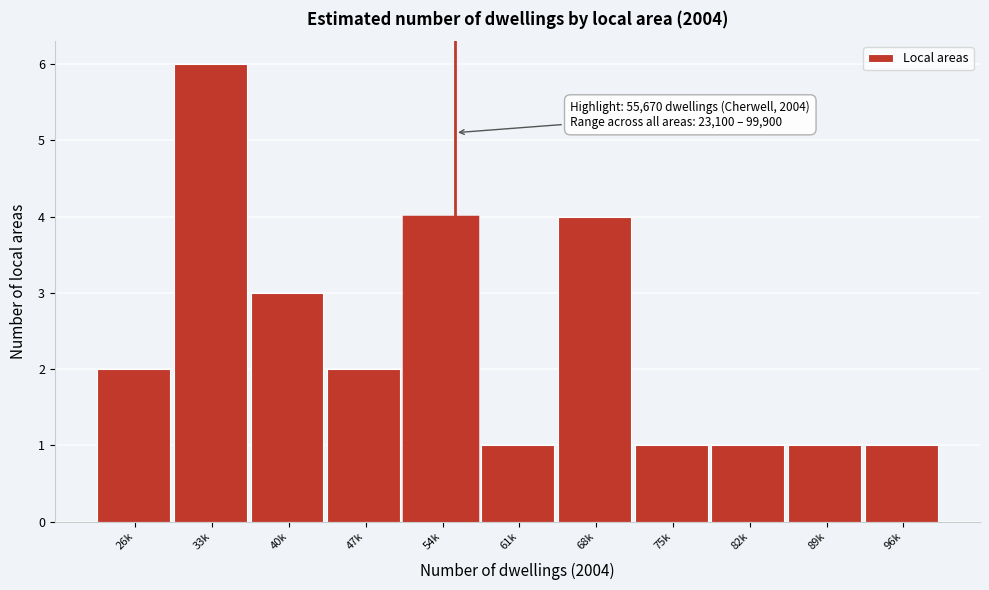

Reading left to right, transcribe all the data shown in this chart.

26k=2	33k=6	40k=3	47k=2	54k=4	61k=1	68k=4	75k=1	82k=1	89k=1	96k=1